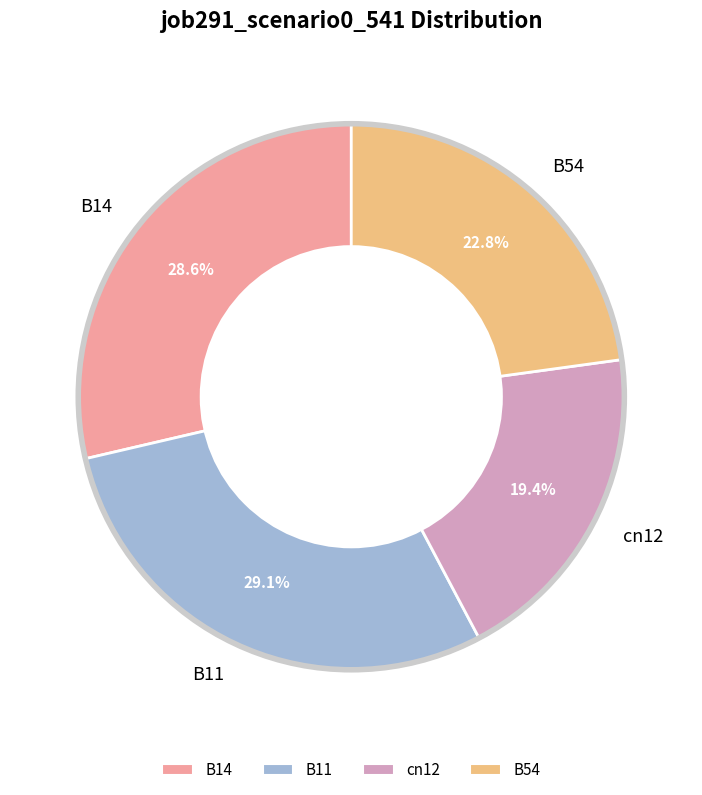

How many slices are in this pie chart?

4